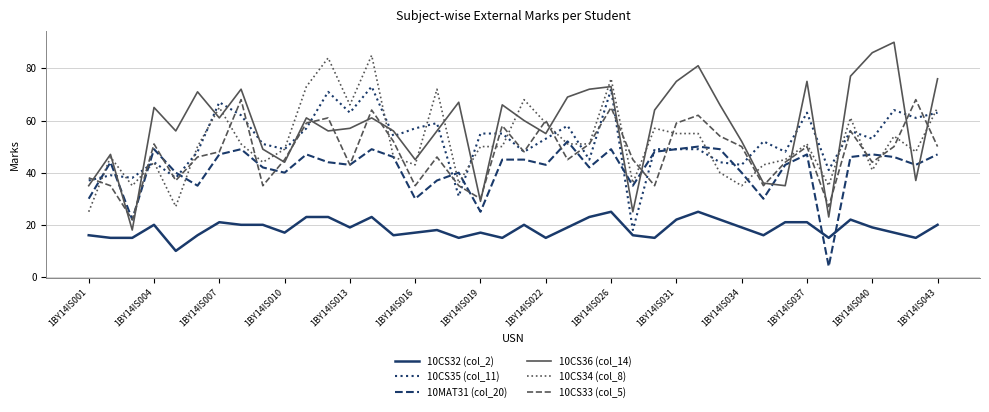

Does the chart have visible grid lines?

Yes